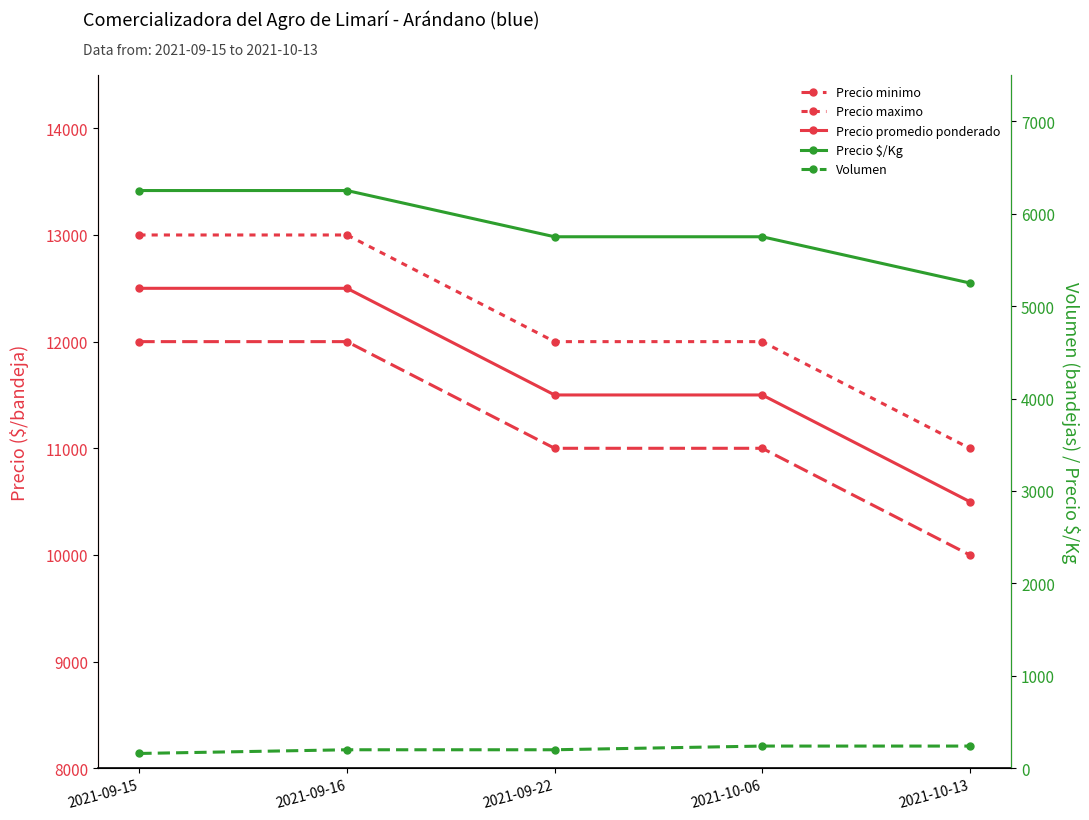

What is the sum of the Precio $/Kg values at 2021-10-13 and 2021-09-15?

11500